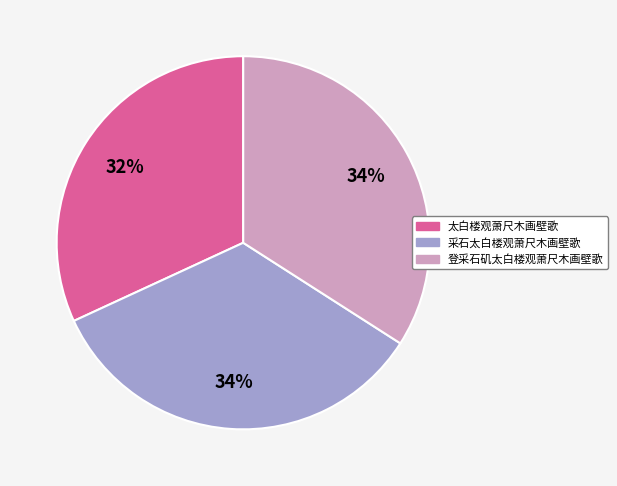

Which category has the smallest portion of the pie?

太白楼观萧尺木画壁歌